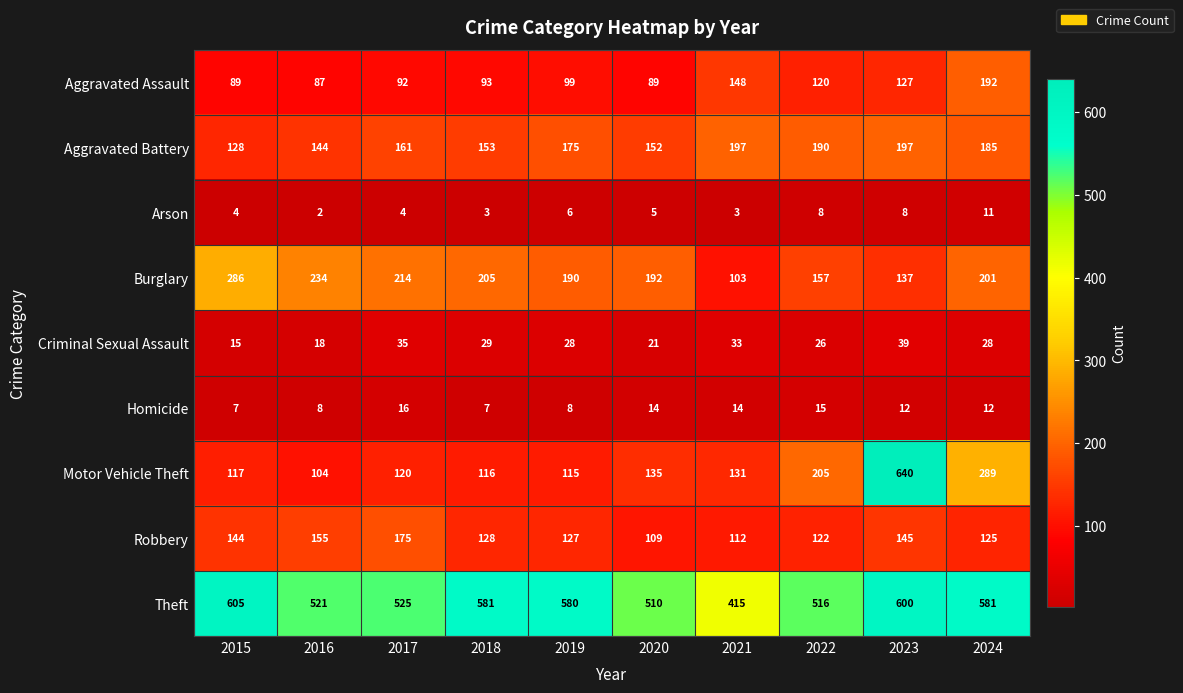

Which series has the widest spread of values?

Motor Vehicle Theft